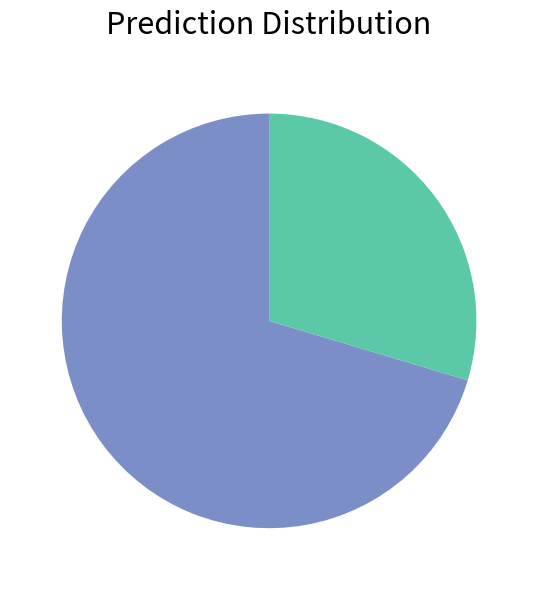

Does any single category account for the majority?

Yes